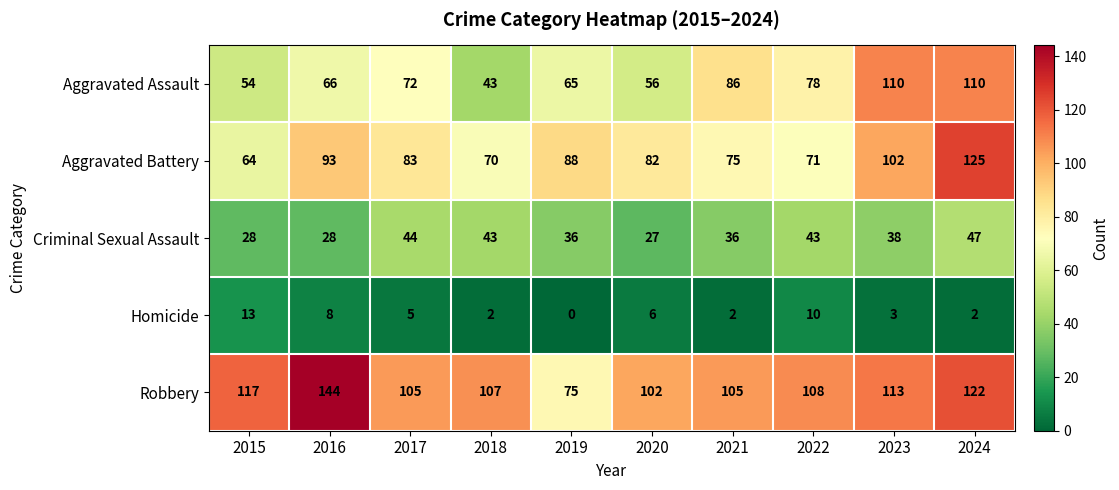

At how many categories does at least one series exceed 94?

9